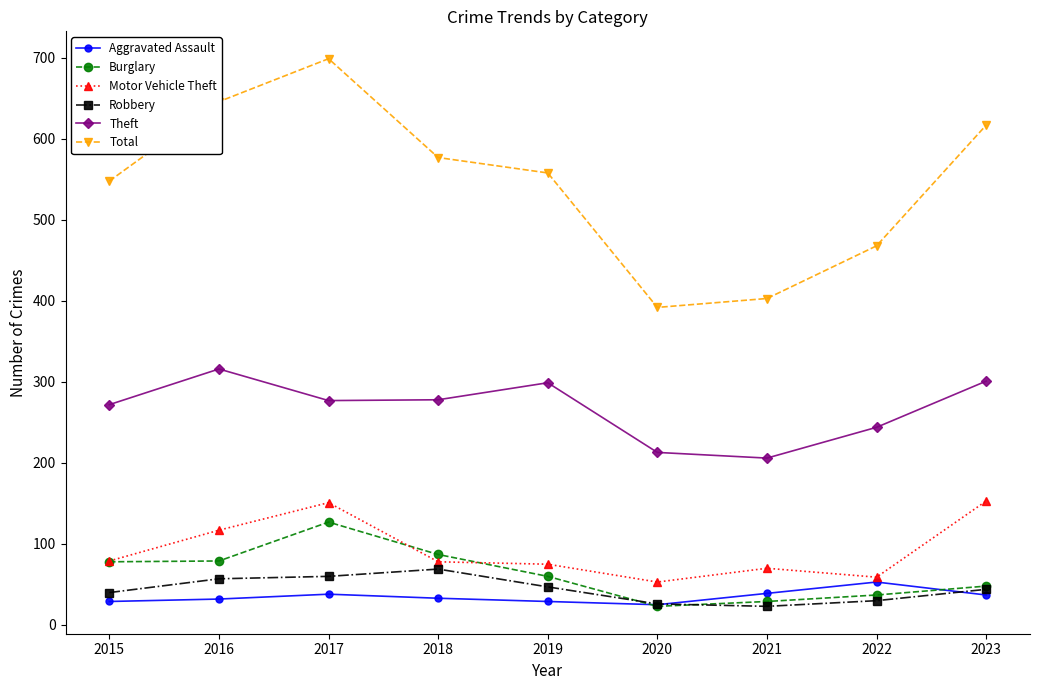

What is the value of the Burglary point at the 3rd from the left?

127